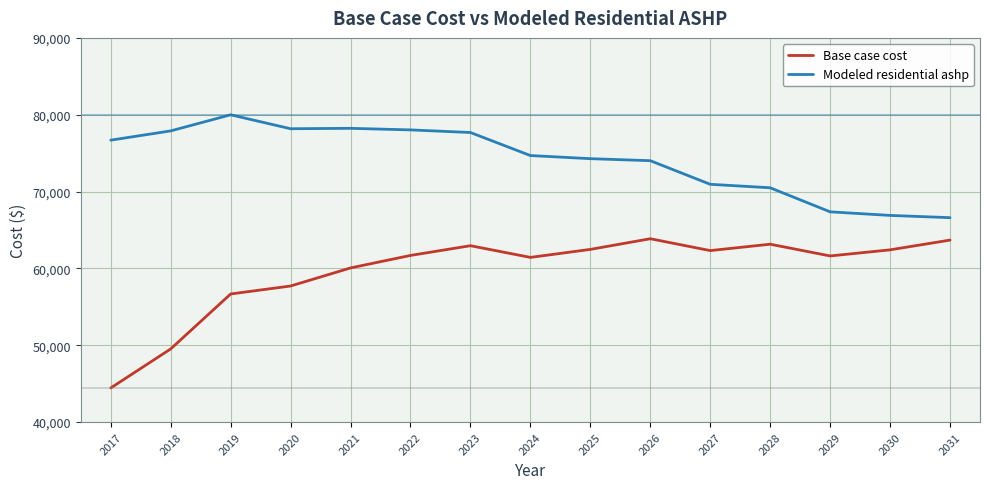

What is the maximum value for Base case cost?

63859.9